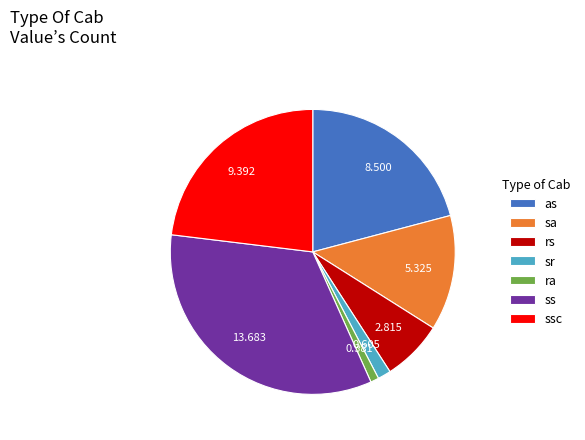

How many slices are in this pie chart?

7